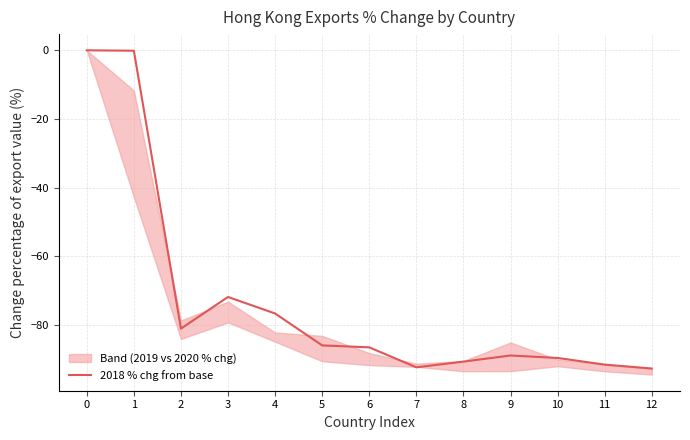

Between 5 and 4, which is larger?

4